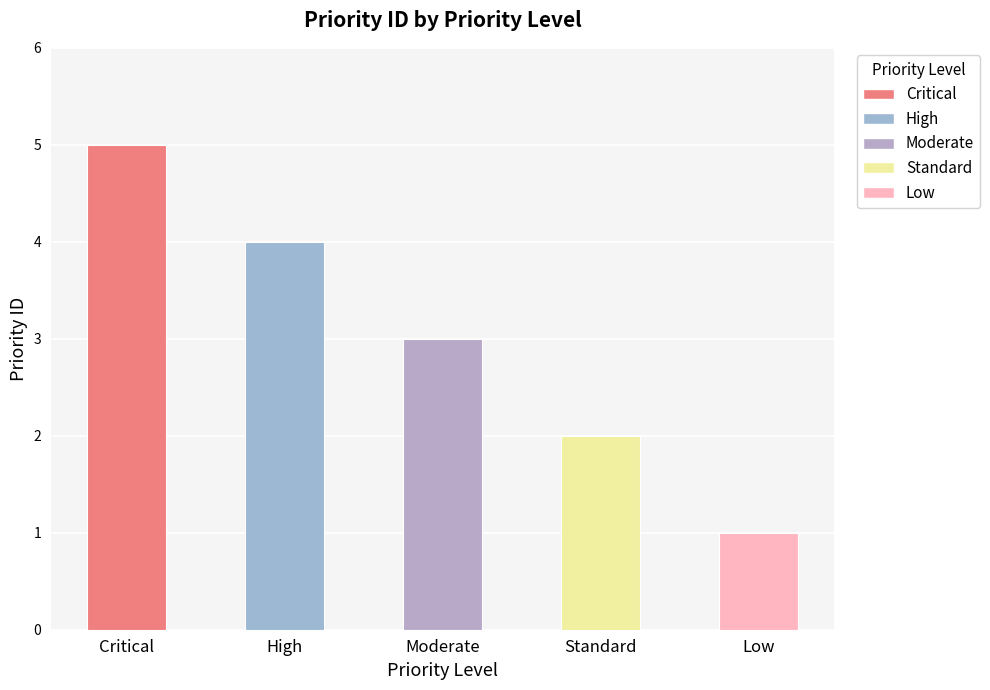

How many bars are there in total?

5